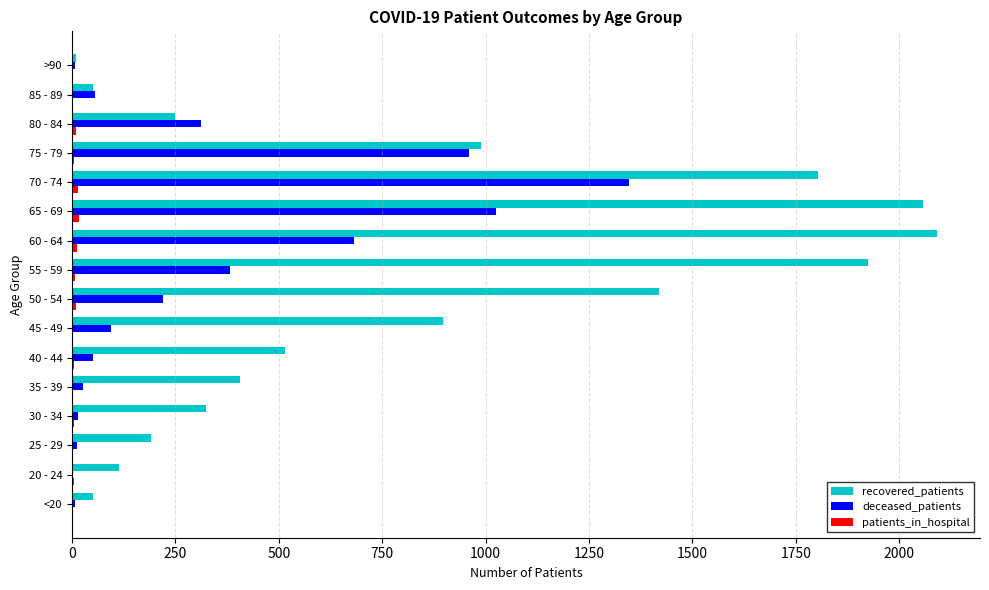

At which category does the chart reach its peak across all series?

60 - 64